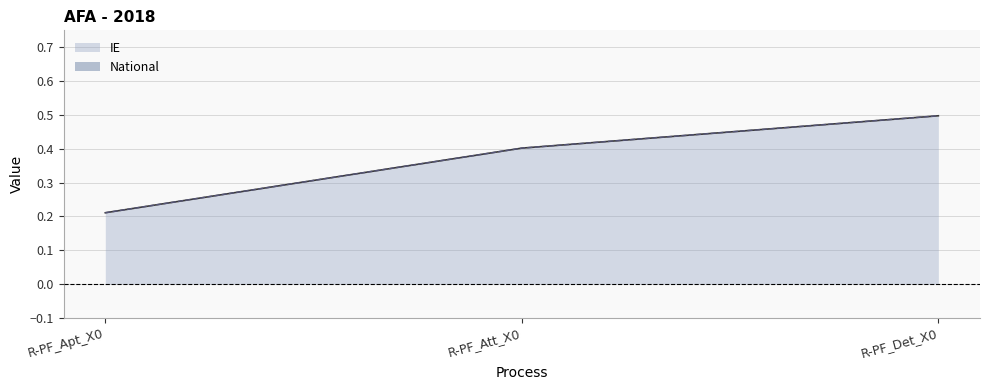

True or false: National has a value of 0.4 at R-PF_Att_X0.

True